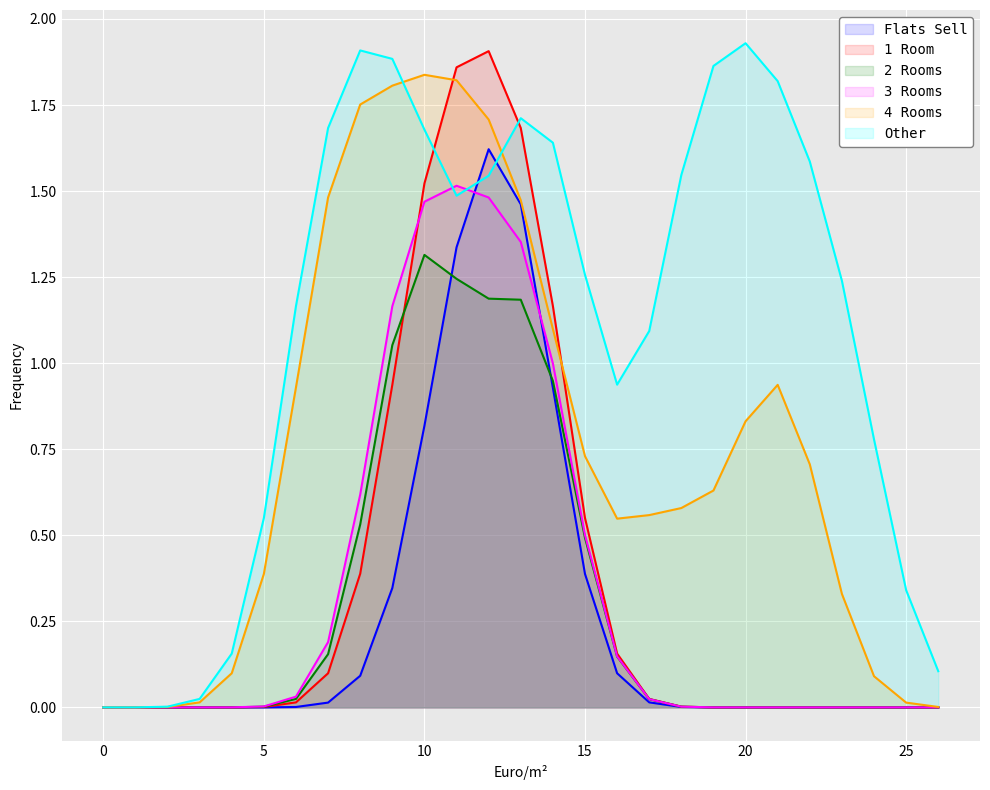

Which series has the largest total across all categories?

Other